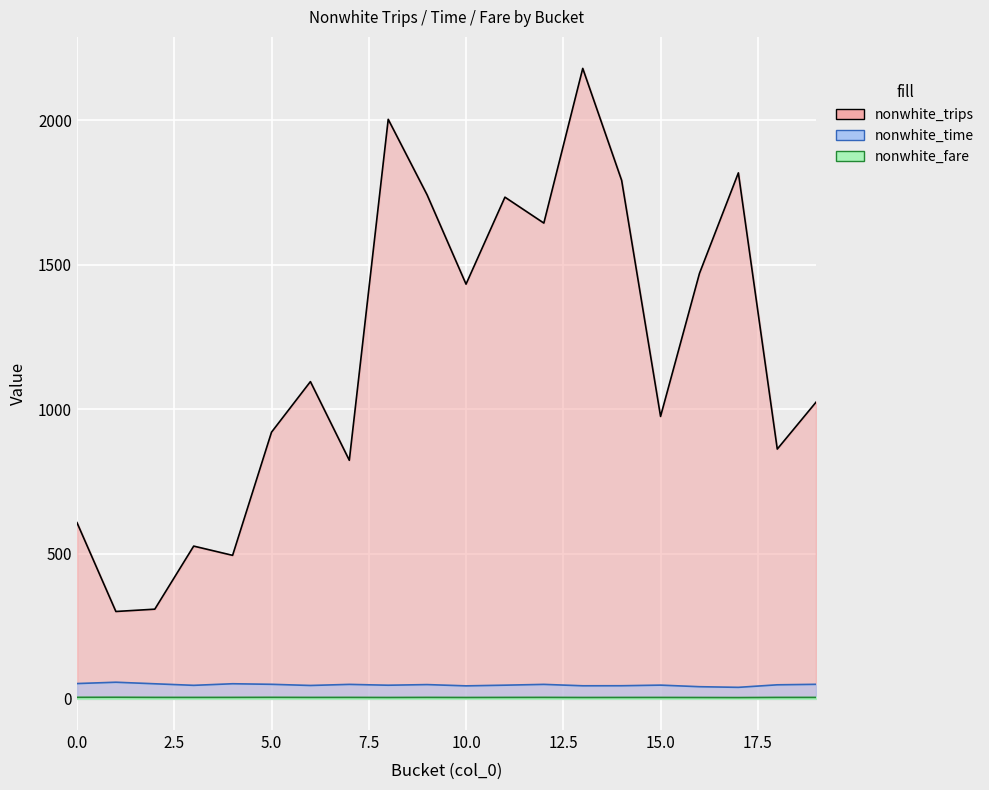

Which label corresponds to the smallest value in the chart?

17